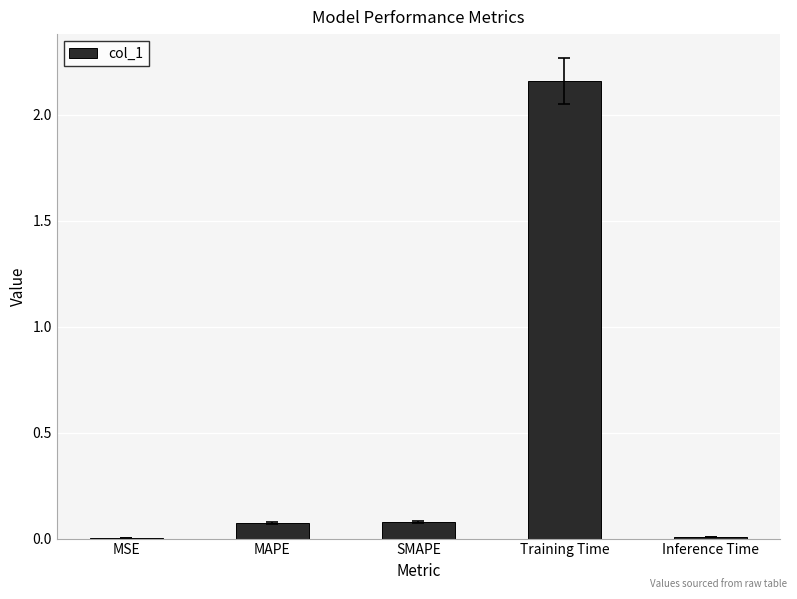

Which label corresponds to the largest value in the chart?

Training Time